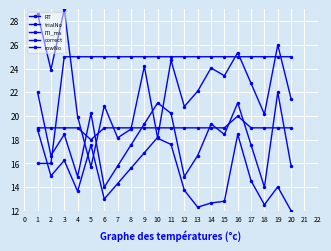

Is it true that correct equals 25.0 at 19?

True